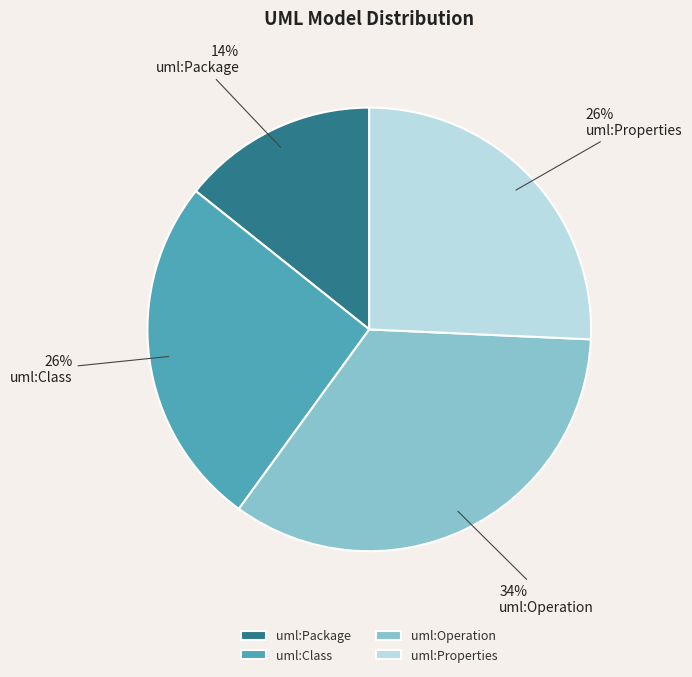

Is it true that uml:Operation is 34% of the pie?

True